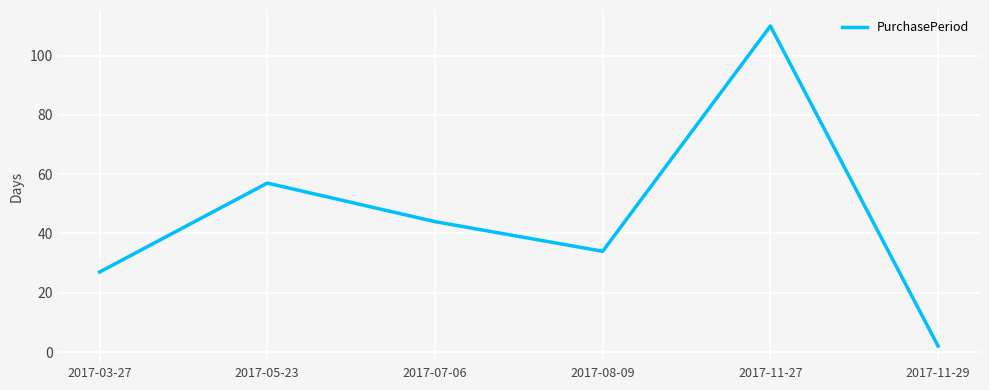

What is the change in value from 2017-03-27 to 2017-08-09?

+7